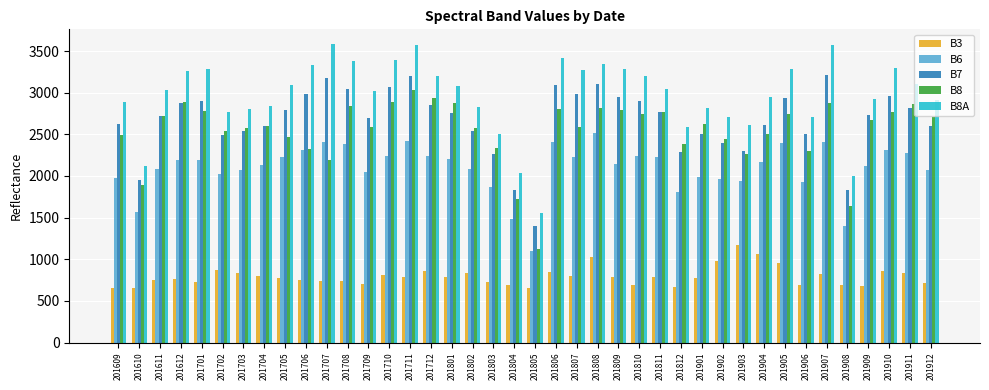

At 201908, list the series in order from largest to smallest.

B8A, B7, B8, B6, B3